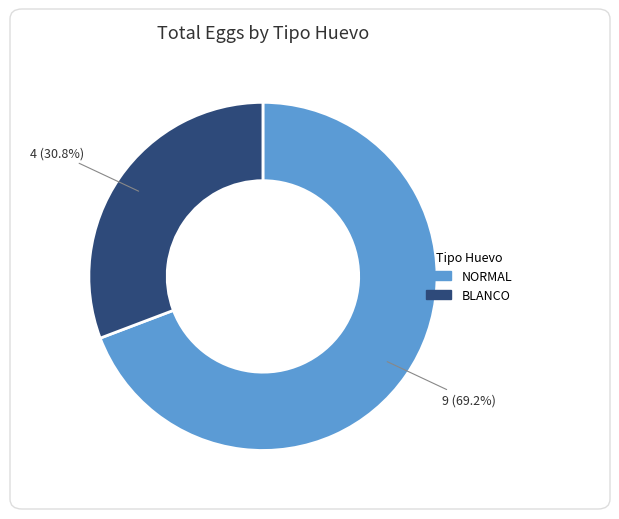

Approximately how many times larger is the value at BLANCO compared to NORMAL?

0.4